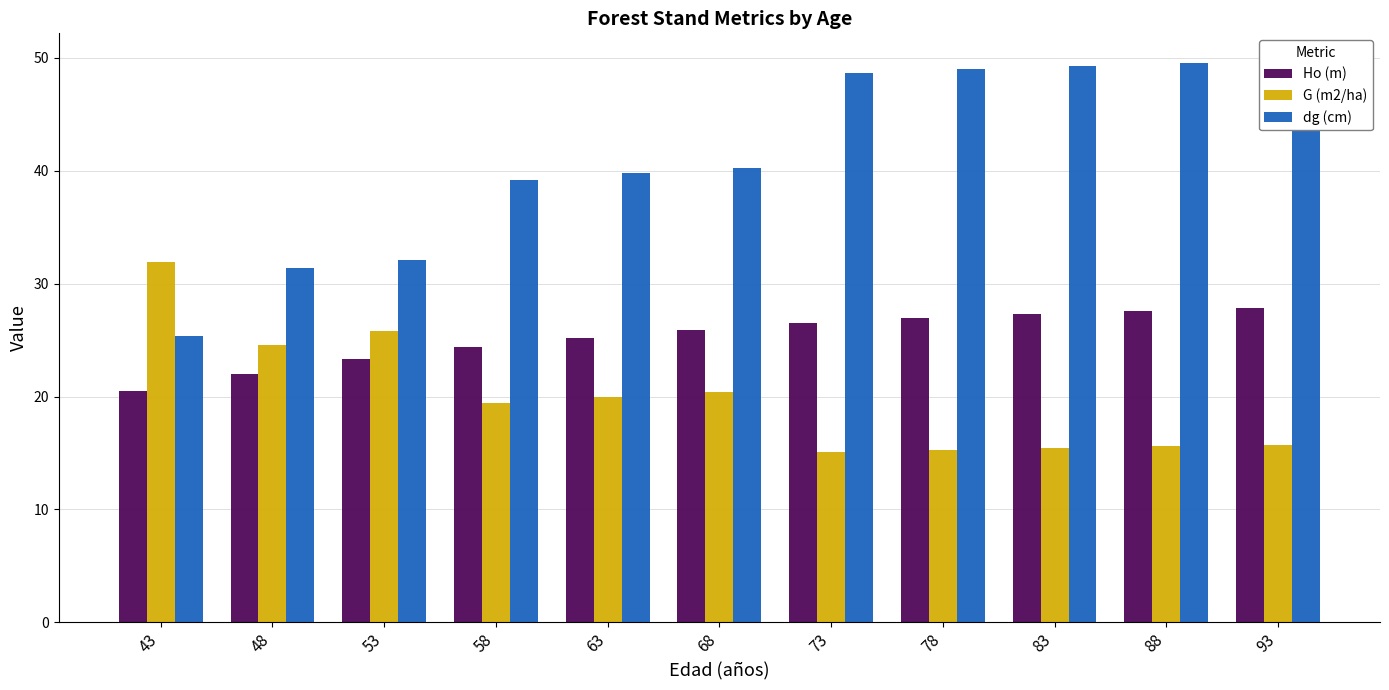

What is the value of the dg (cm) bar at the 10th from the left?

49.5